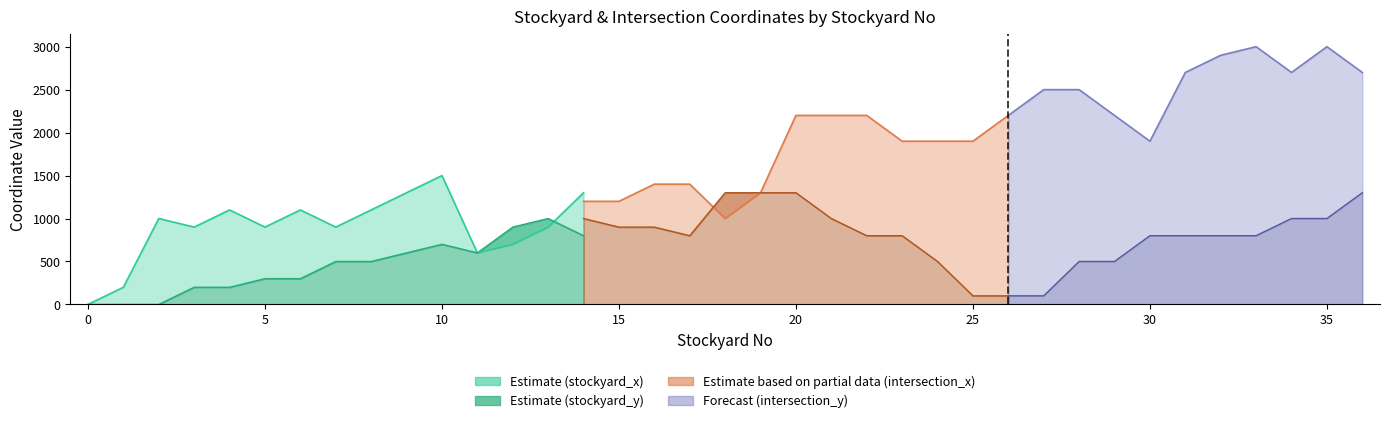

At which category does the chart reach its peak across all series?

33